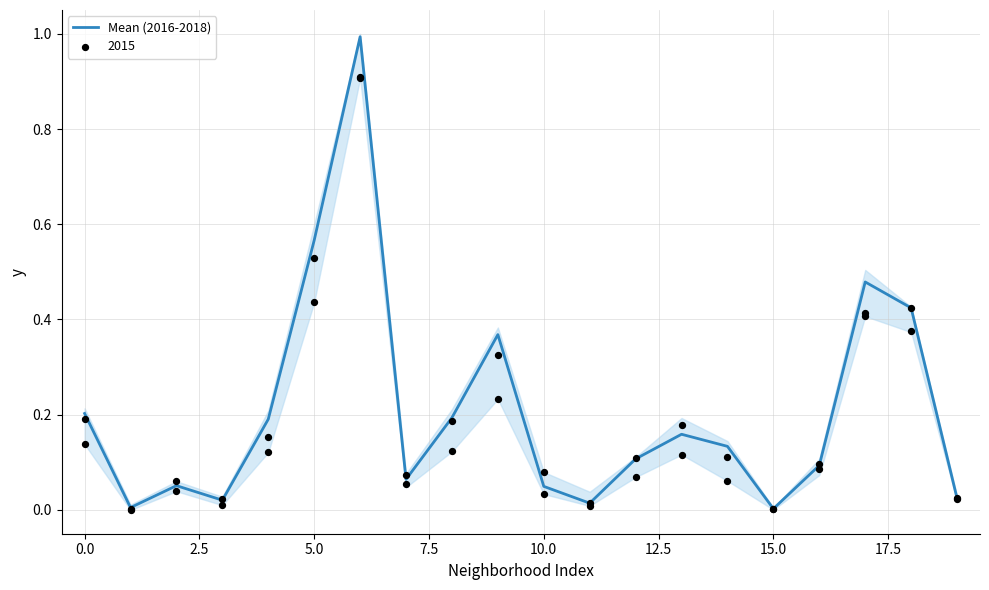

What is the change in value from 12 to 19?

-0.1